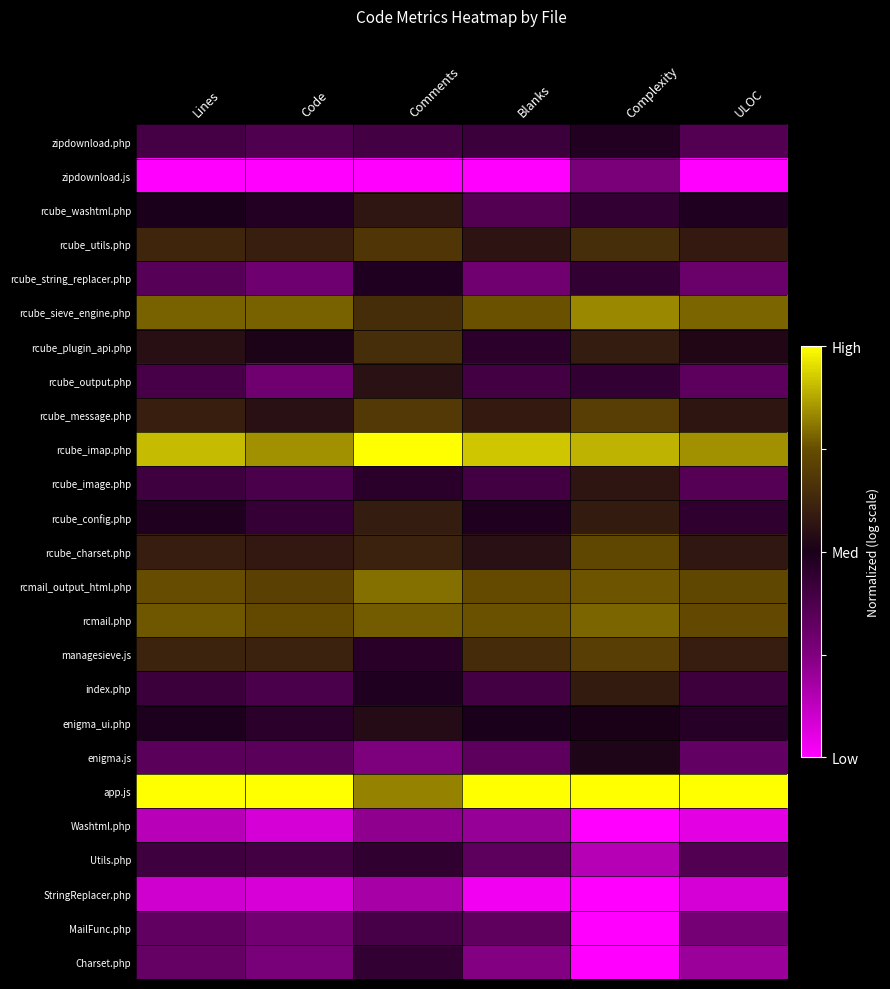

Which series has the largest total across all categories?

app.js